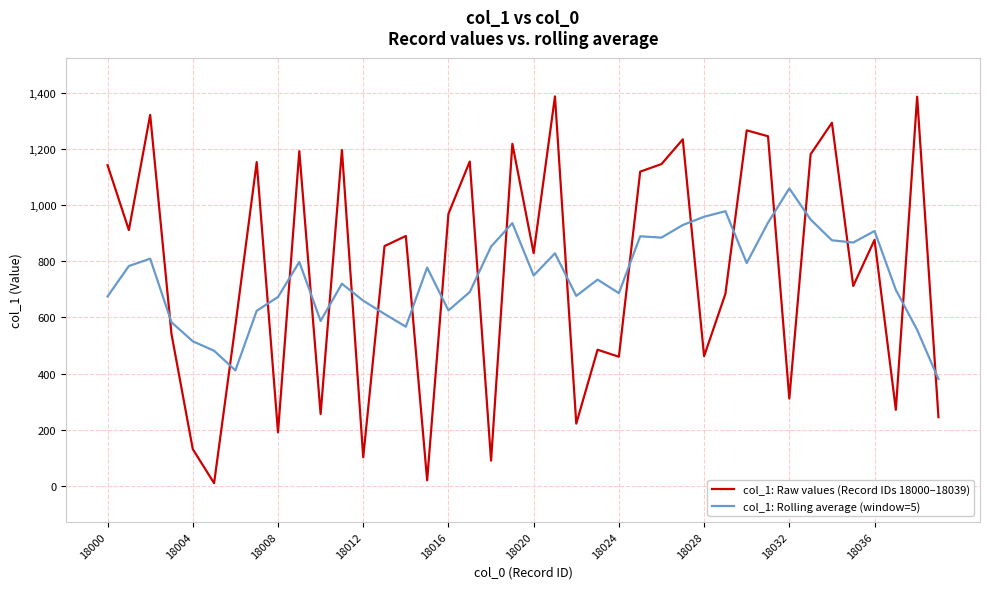

What is the difference between the maximum and minimum values in the col_1: Raw values (Record IDs 18000–18039) series?

1377.0